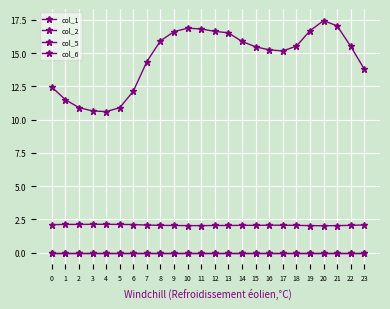

List the series in order of their peak value, lowest first.

col_2, col_6, col_5, col_1